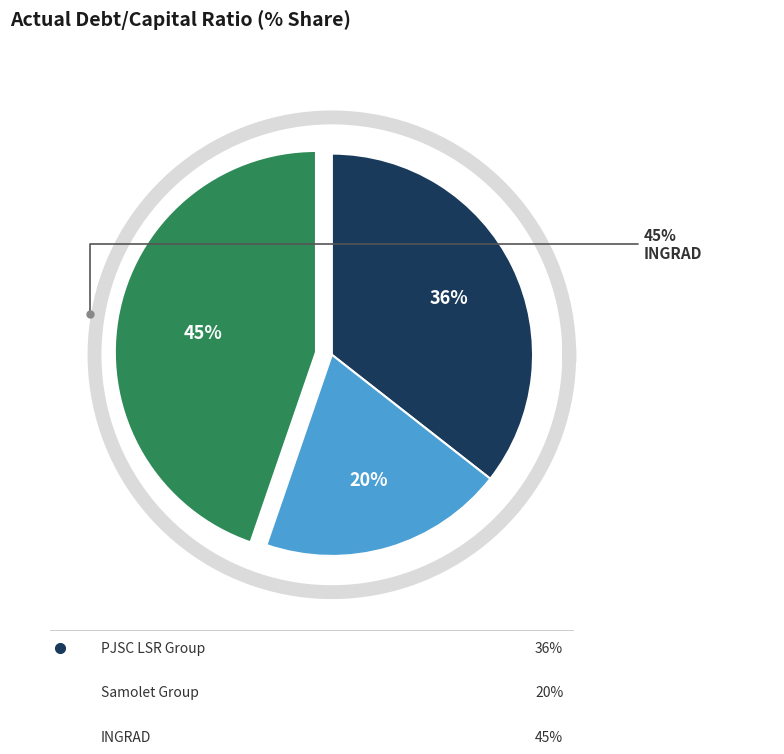

Is it true that INGRAD is 59% of the pie?

False